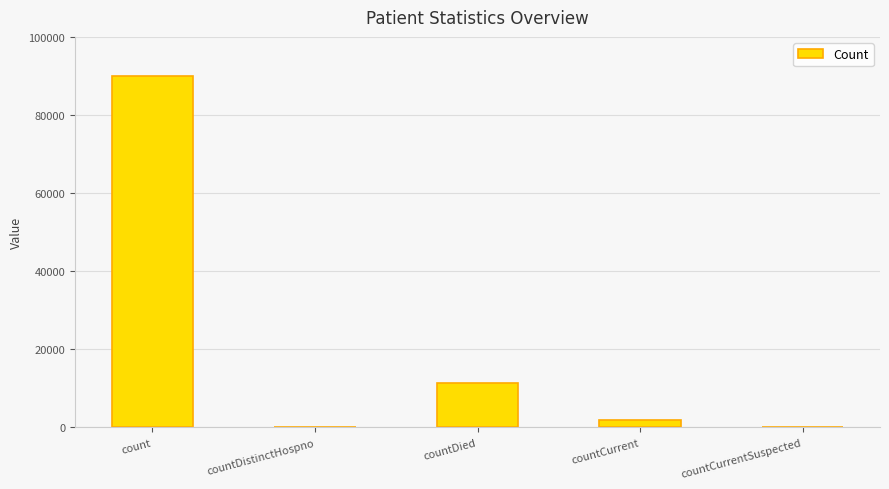

What is the sum of all values?

103145